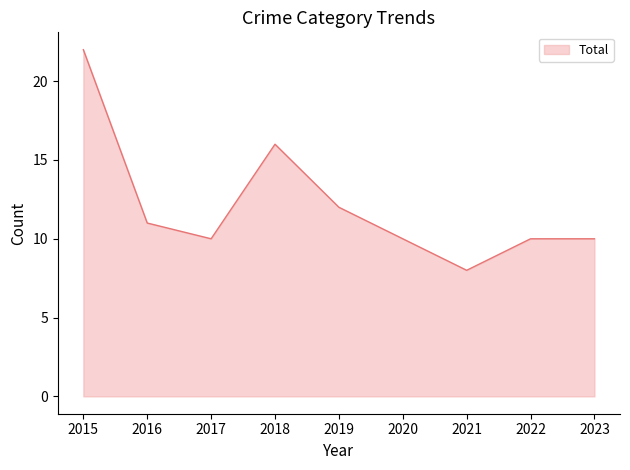

Which has a higher value, 2016 or 2019?

2019